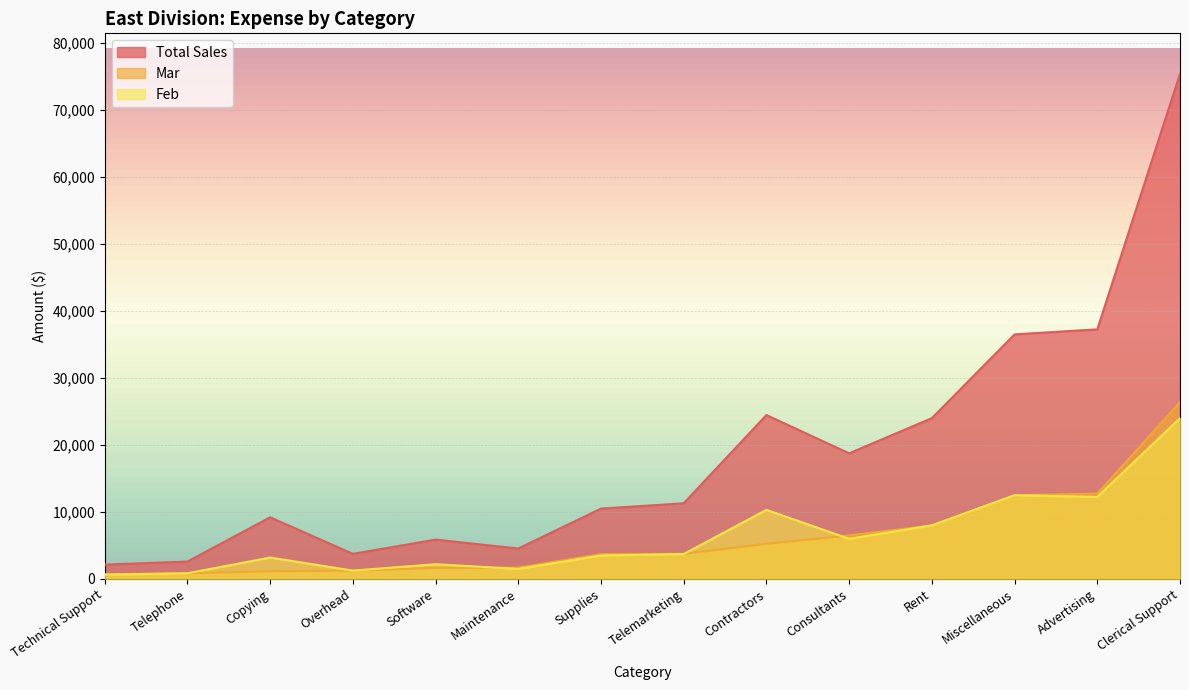

At which category does Feb reach its first local valley?

Overhead